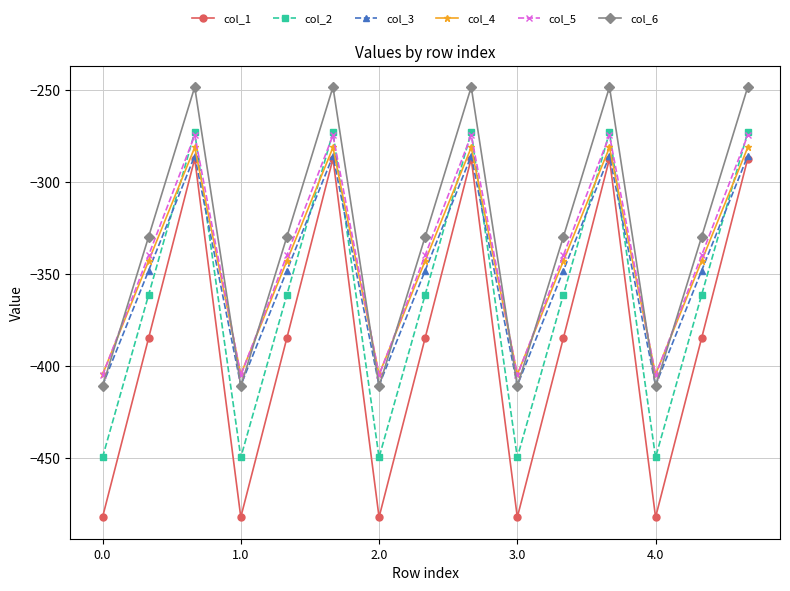

What is the minimum value for col_3?

-410.3